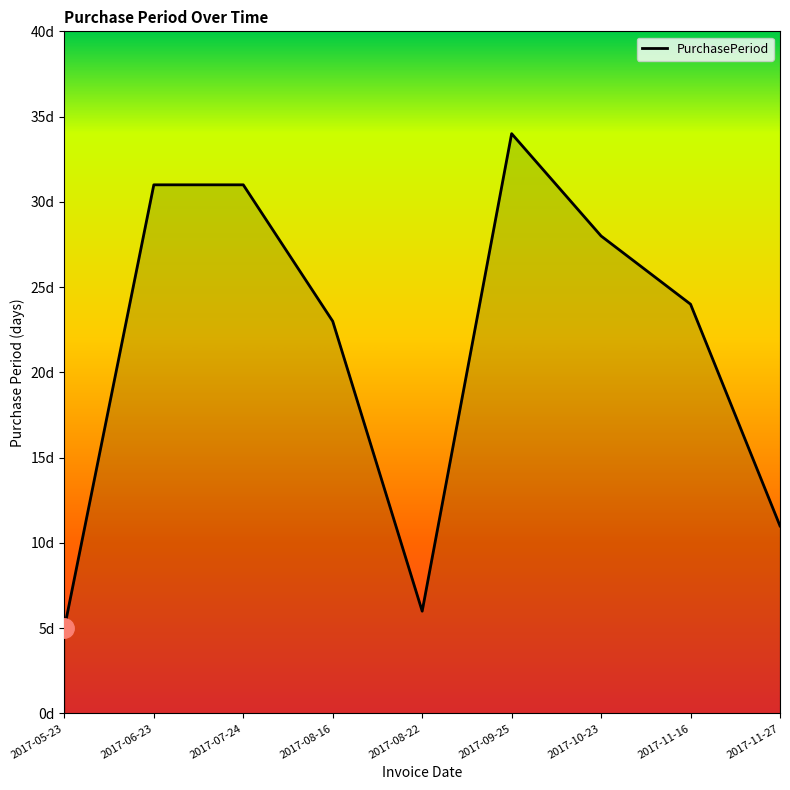

Does the chart have visible grid lines?

No